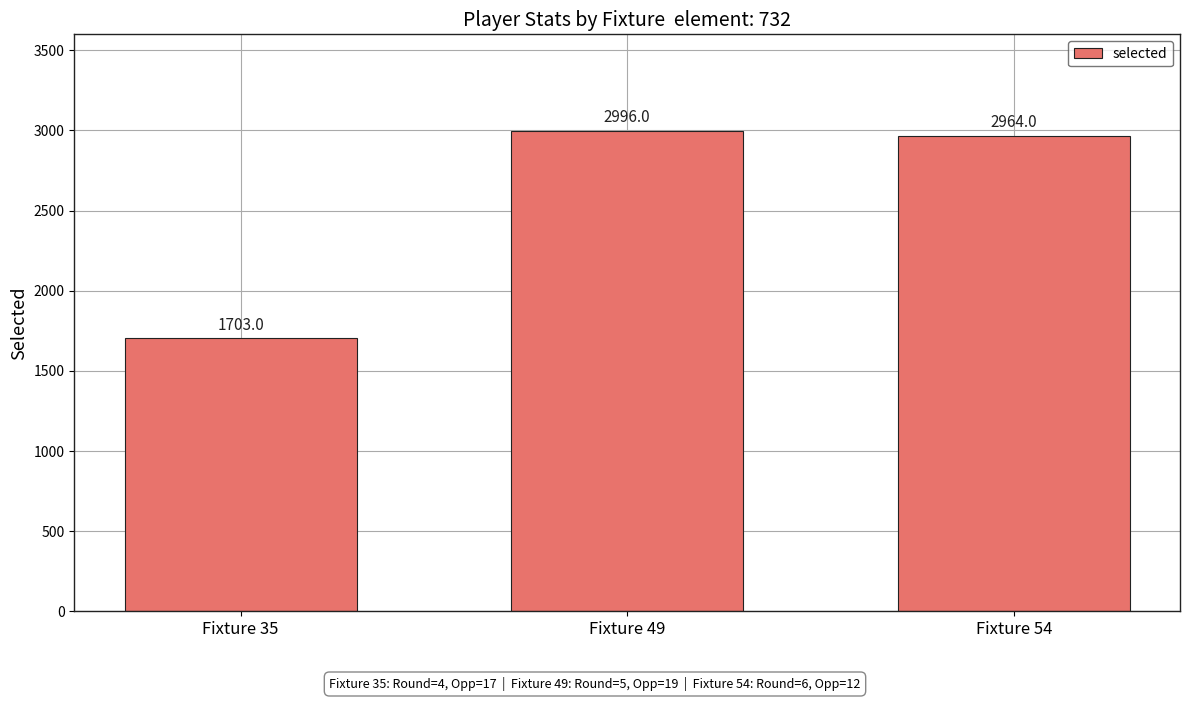

The value at Fixture 54 is 4454. True or false?

False